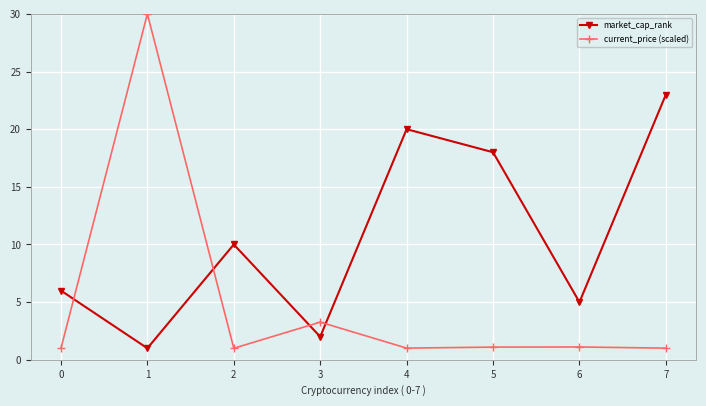

What is the sum of all market_cap_rank values?

85.0